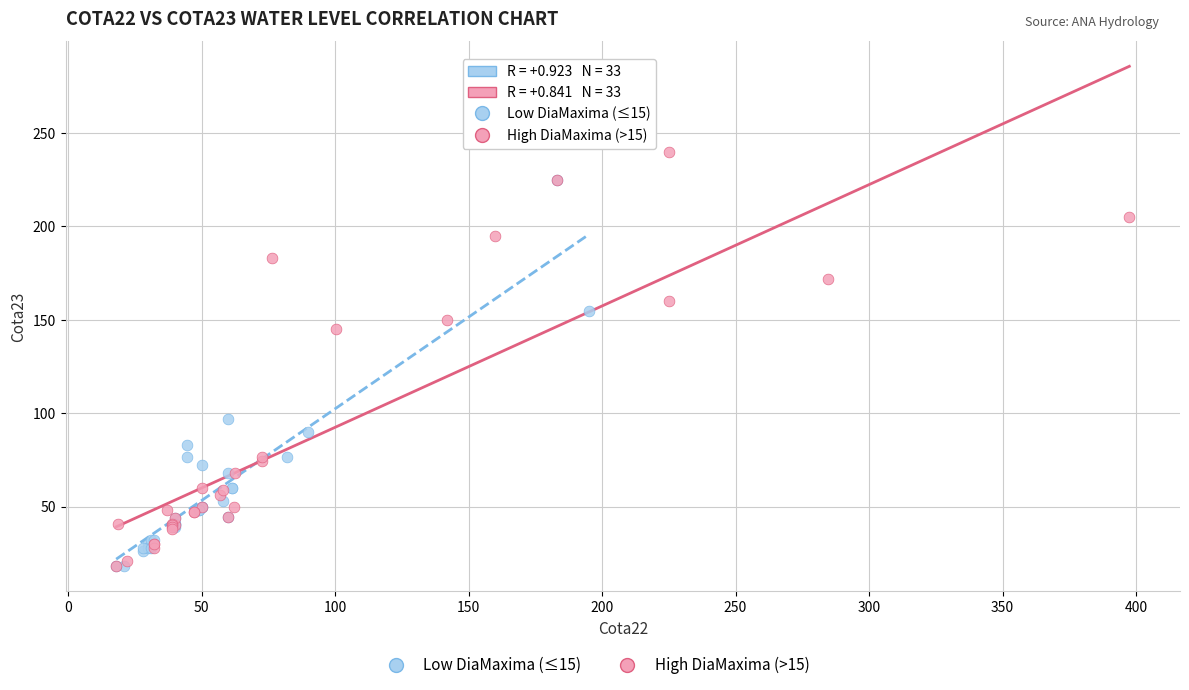

Which series reaches the maximum Y coordinate?

High DiaMaxima (>15)